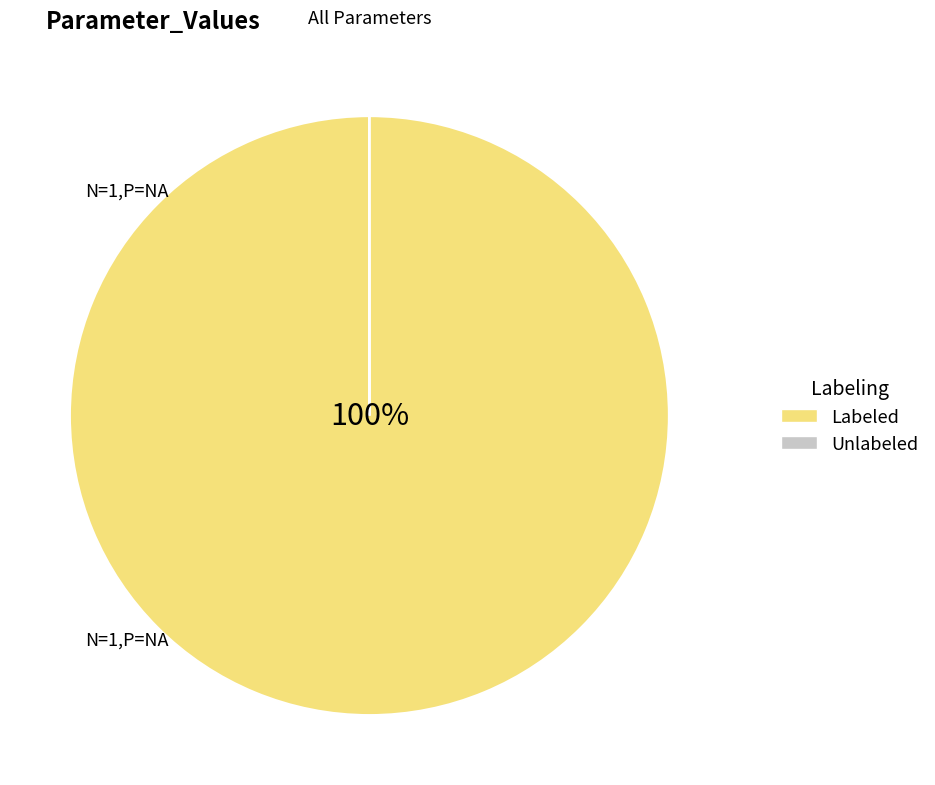

What percentage is the Labeled slice, to the nearest percent?

100%